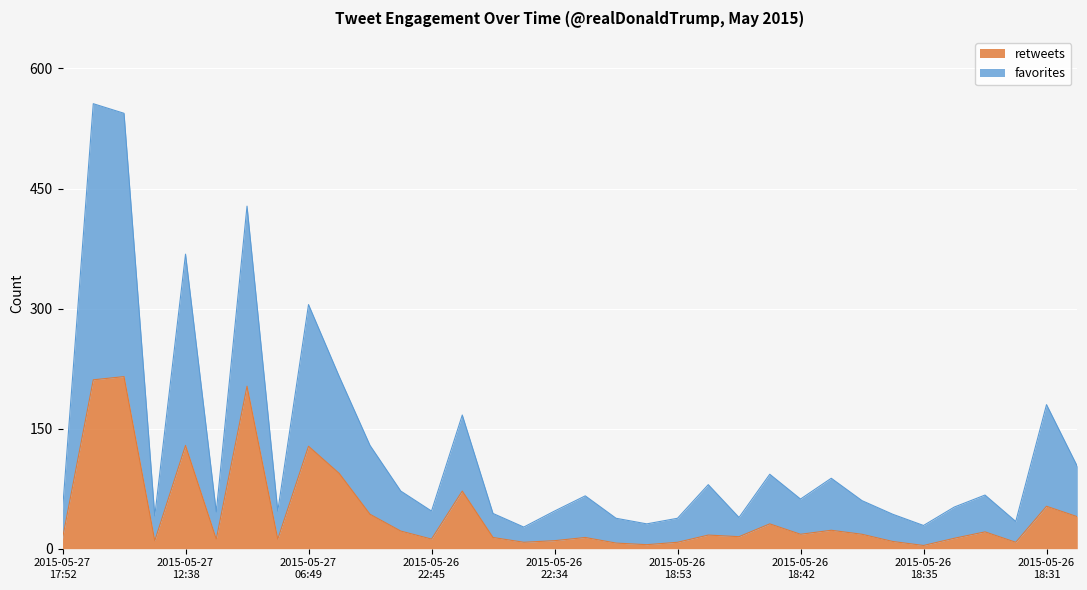

At which category does the chart reach its peak across all series?

2015-05-27 13:19